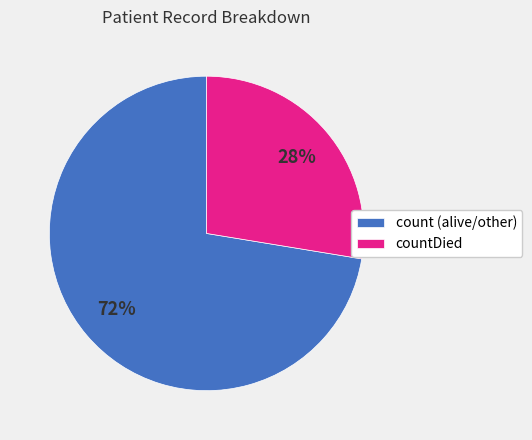

To the nearest percent, what is the average slice percentage?

50%